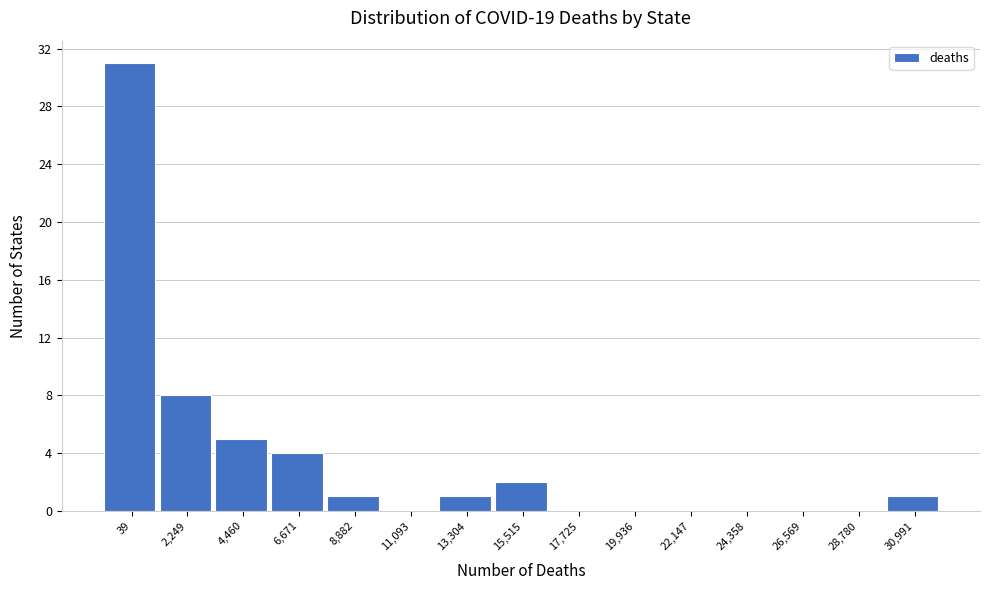

Reading left to right, list all the values displayed in this chart.

39=31	2,249=8	4,460=5	6,671=4	8,882=1	11,093=0	13,304=1	15,515=2	17,725=0	19,936=0	22,147=0	24,358=0	26,569=0	28,780=0	30,991=1